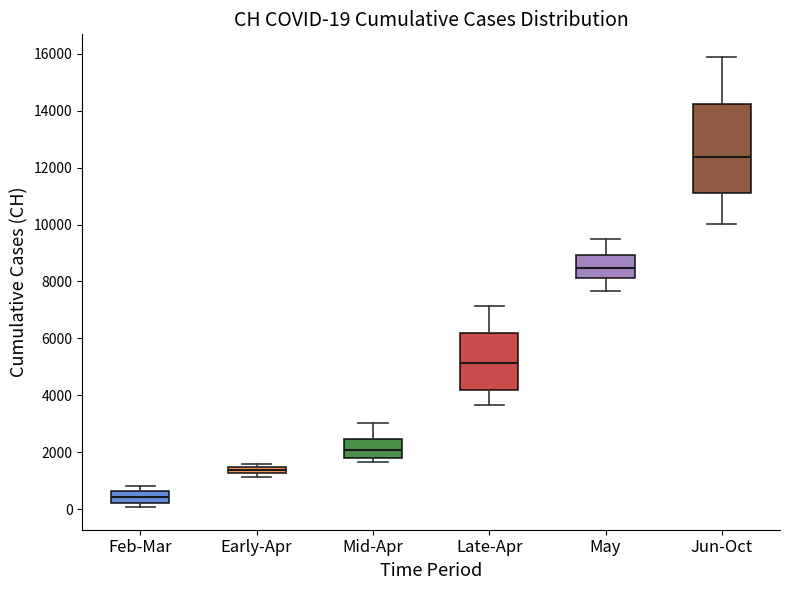

Which box has the lowest median line?

Feb-Mar